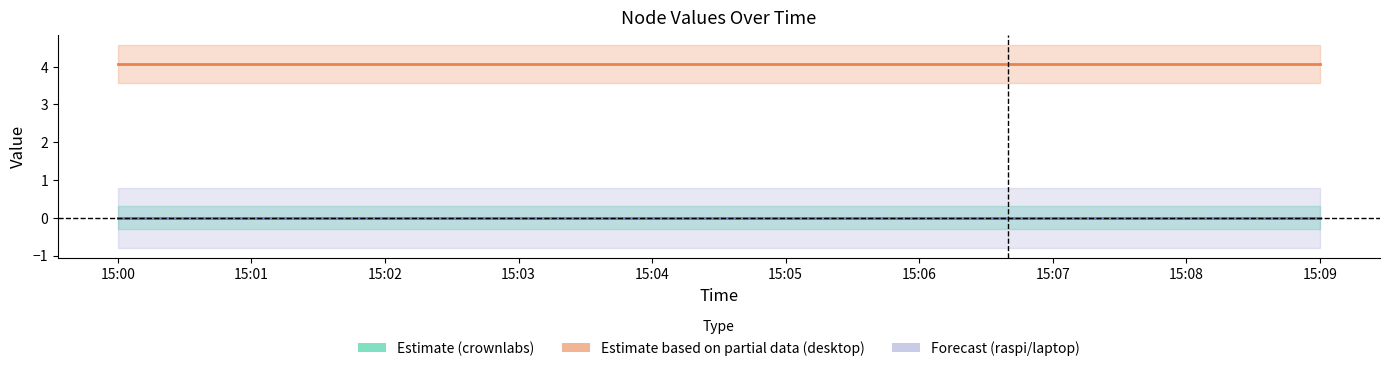

Between 15:00 and 15:07, which series saw the biggest shift?

Estimate (crownlabs)